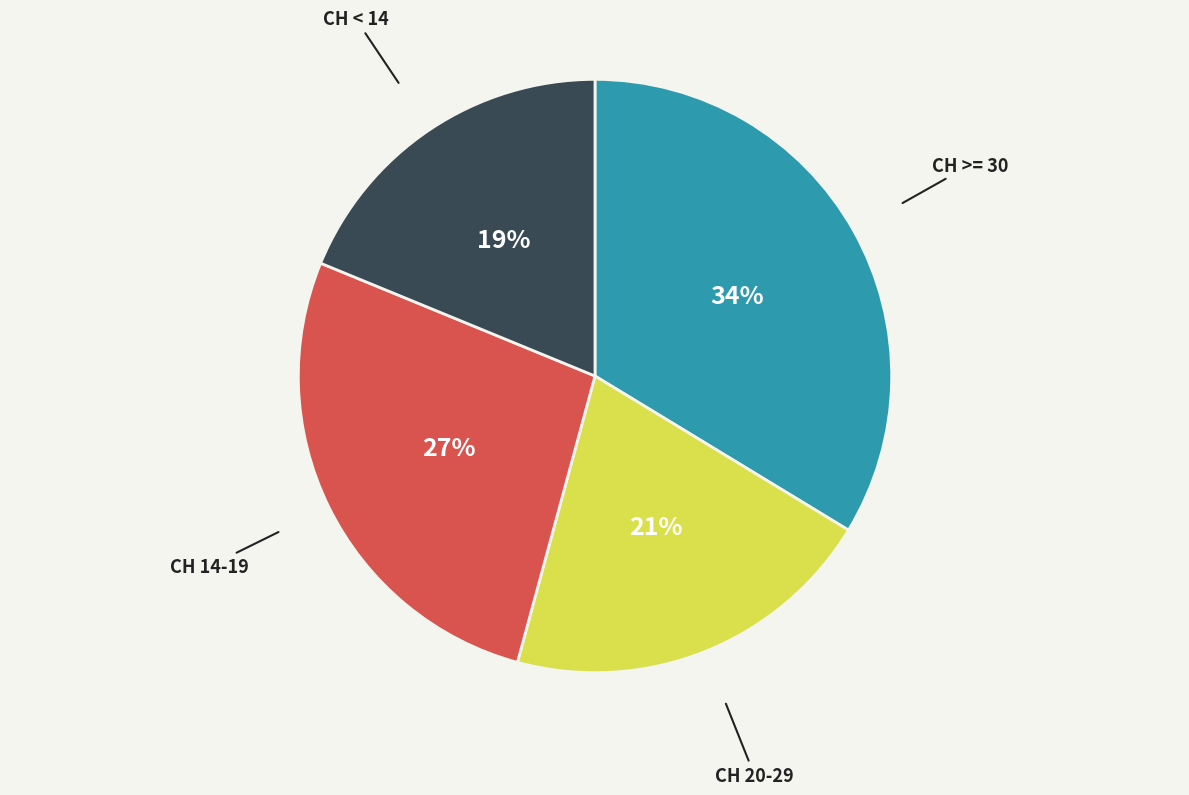

How many segments does this pie chart have?

4